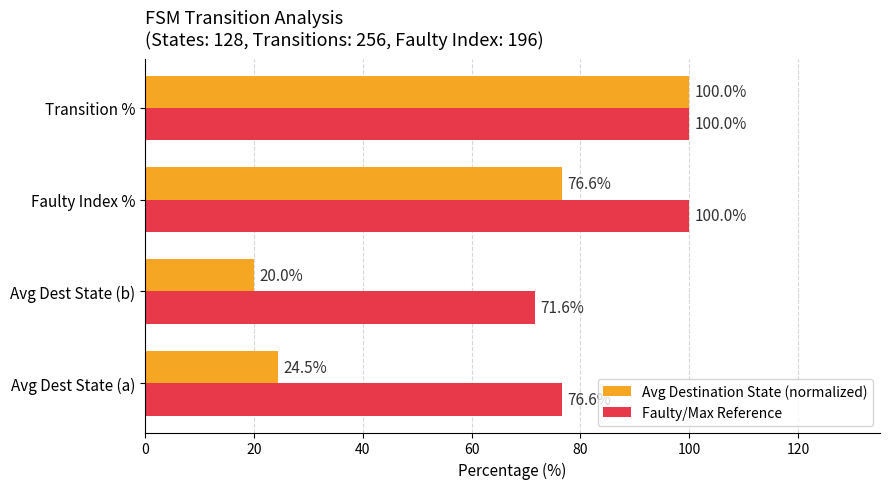

What is the minimum value for Avg Destination State (normalized)?

20.0